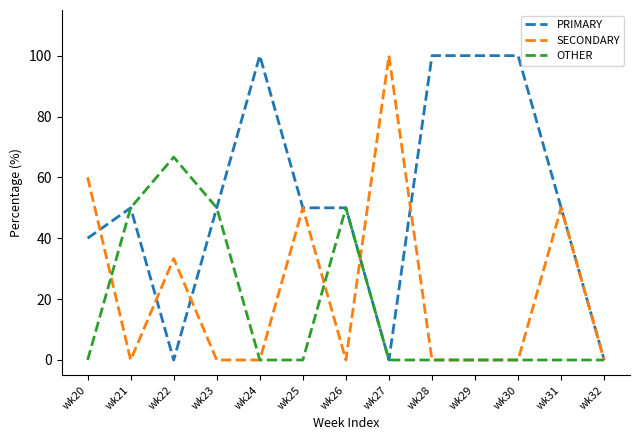

Reading left to right, transcribe all the data shown in this chart.

PRIMARY: wk20=40.0	wk21=50.0	wk22=0.0	wk23=50.0	wk24=100.0	wk25=50.0	wk26=50.0	wk27=0.0	wk28=100.0	wk29=100.0	wk30=100.0	wk31=50.0	wk32=0.0
SECONDARY: wk20=60.0	wk21=0.0	wk22=33.3	wk23=0.0	wk24=0.0	wk25=50.0	wk26=0.0	wk27=100.0	wk28=0.0	wk29=0.0	wk30=0.0	wk31=50.0	wk32=0.0
OTHER: wk20=0.0	wk21=50.0	wk22=66.7	wk23=50.0	wk24=0.0	wk25=0.0	wk26=50.0	wk27=0.0	wk28=0.0	wk29=0.0	wk30=0.0	wk31=0.0	wk32=0.0